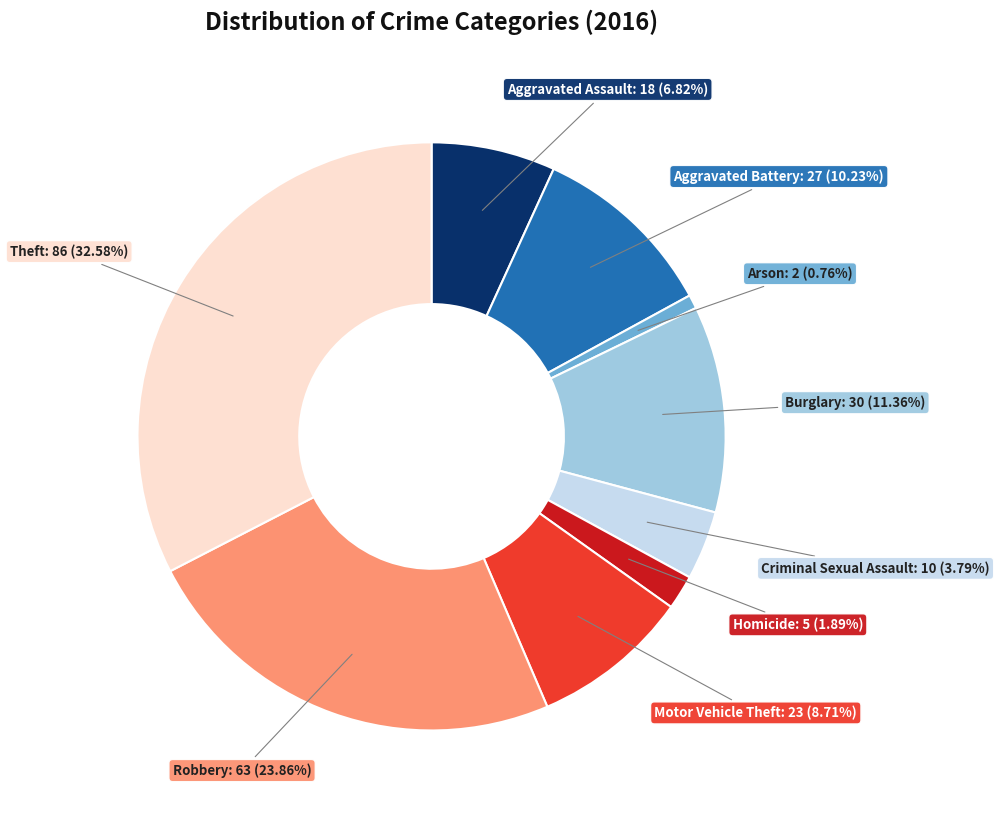

Count the number of slices in the pie.

9